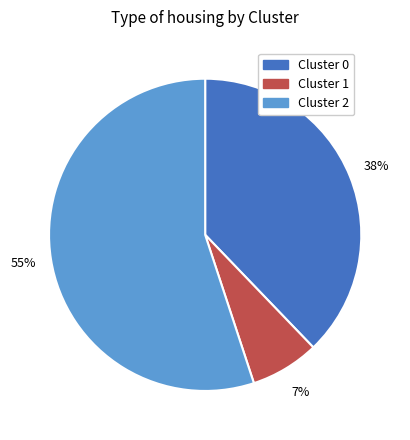

To the nearest percent, what is the difference between the largest and smallest slice percentages?

48%